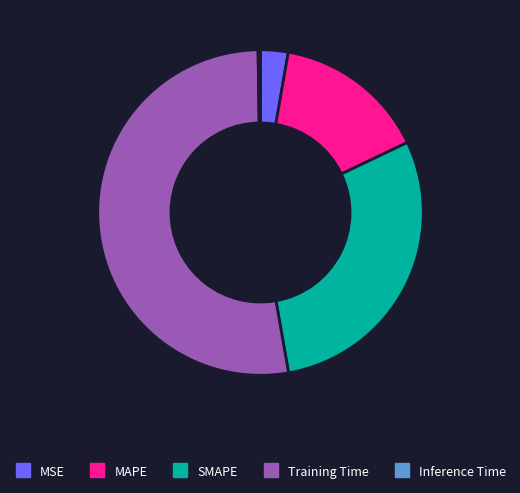

Which slice is the largest?

Training Time